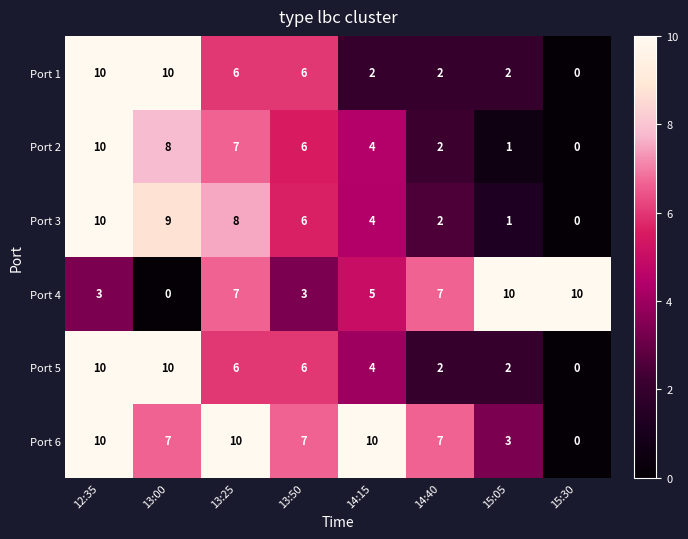

The value of Port 4 at 13:25 is 4. True or false?

False